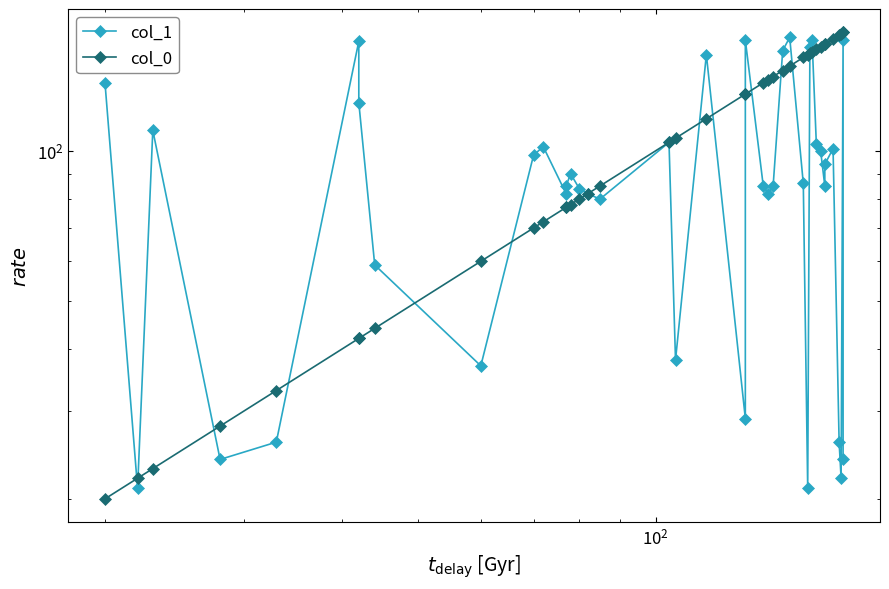

In col_1, how many points are lower than both neighbors (excluding endpoints)?

11